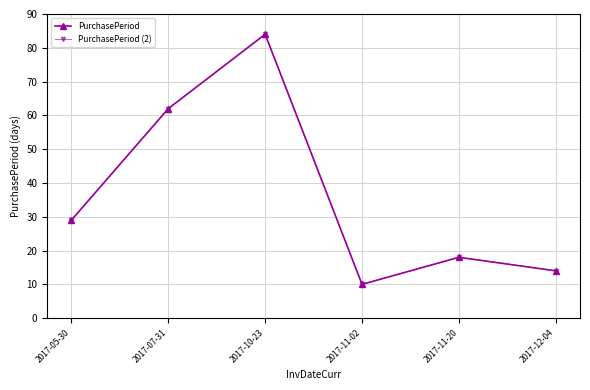

True or false: PurchasePeriod (2) and PurchasePeriod intersect in this chart.

False